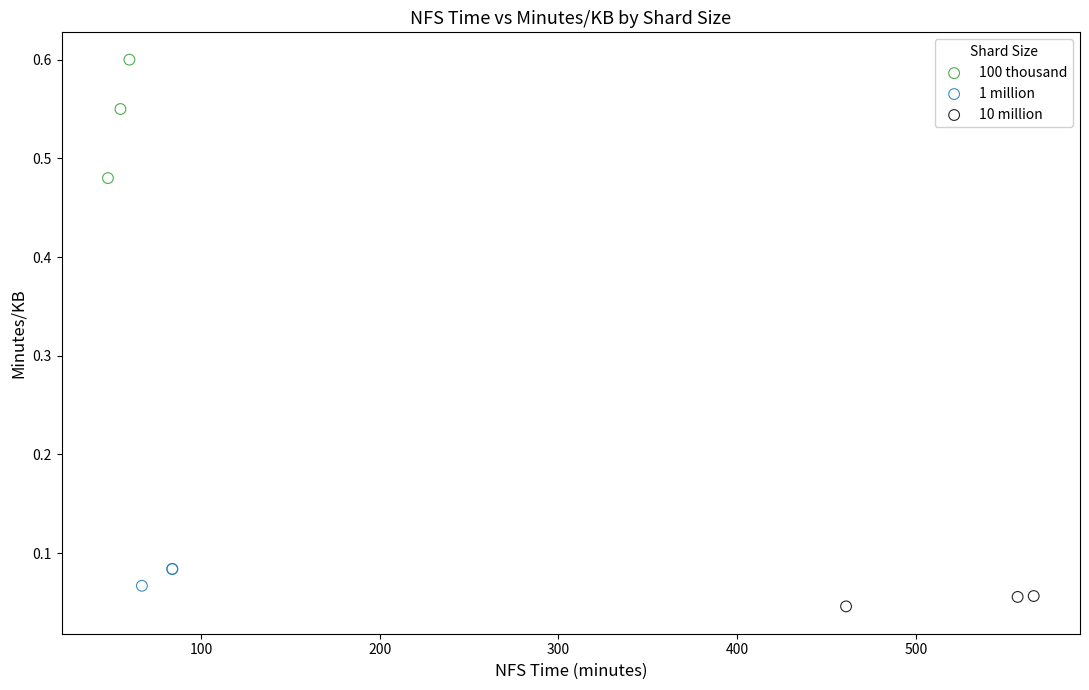

Which series has the widest spread of Y values?

100 thousand